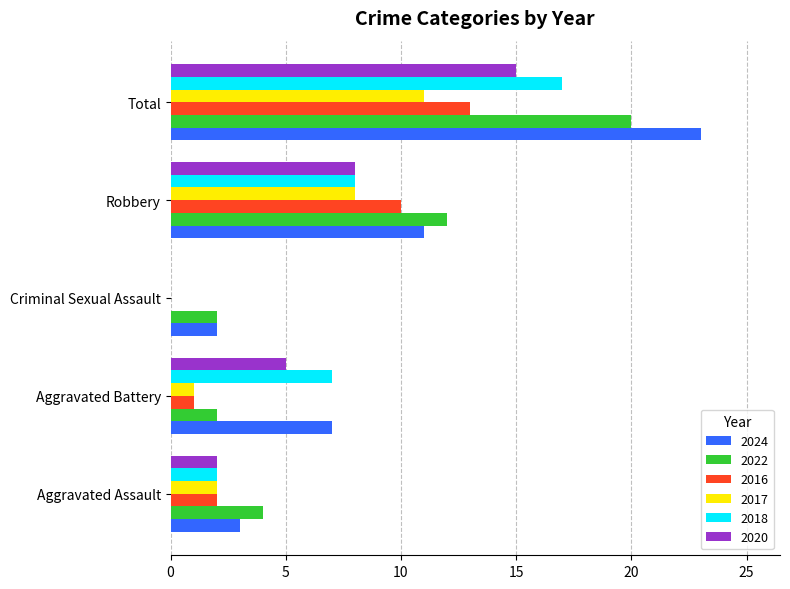

What is the highest value of the 2016 series?

13